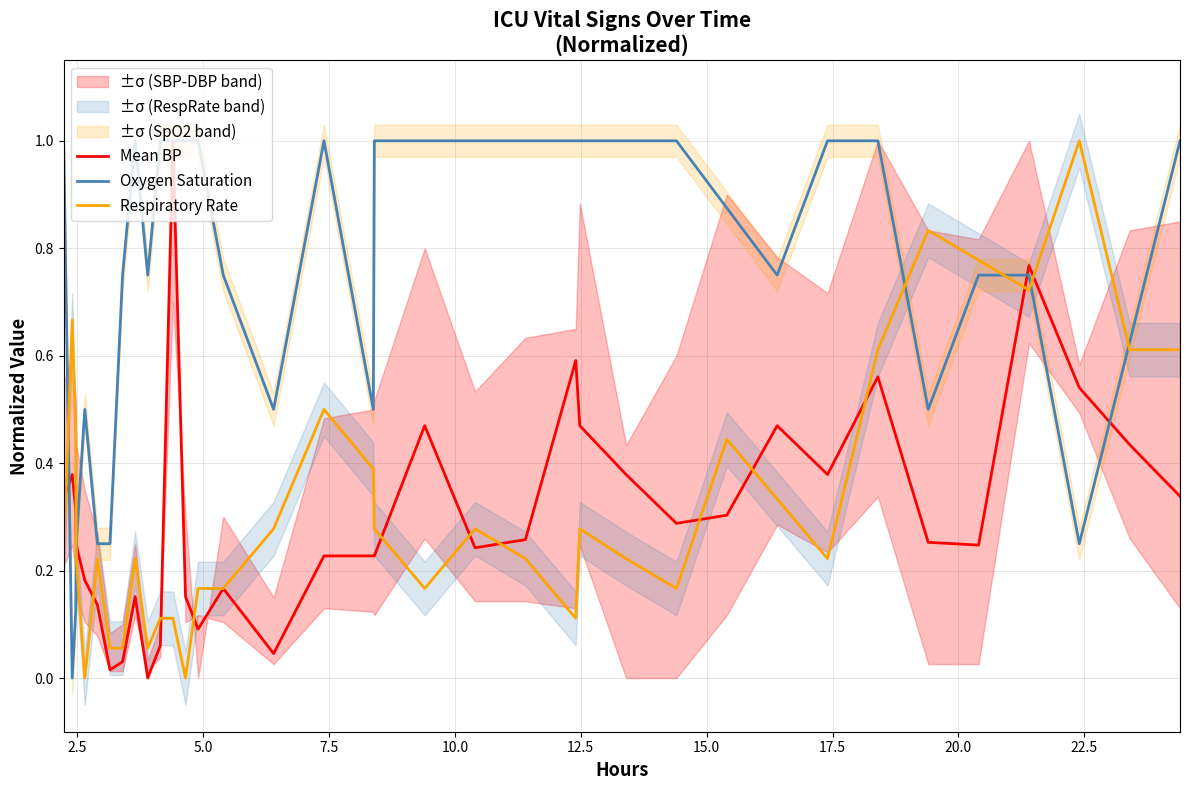

What is the greatest value displayed?

1.0